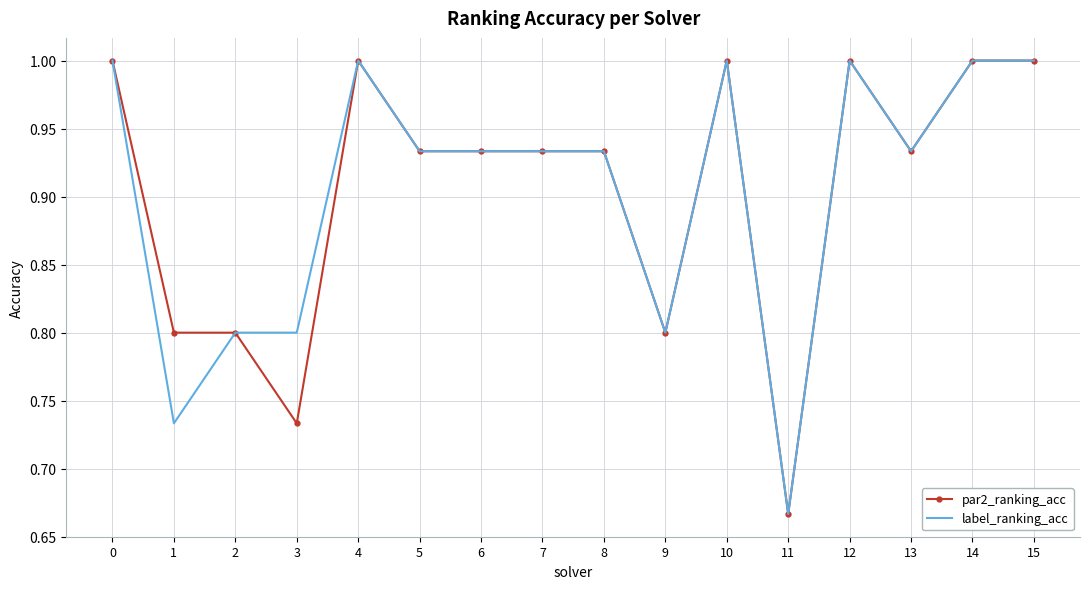

What is the maximum value for label_ranking_acc?

1.0